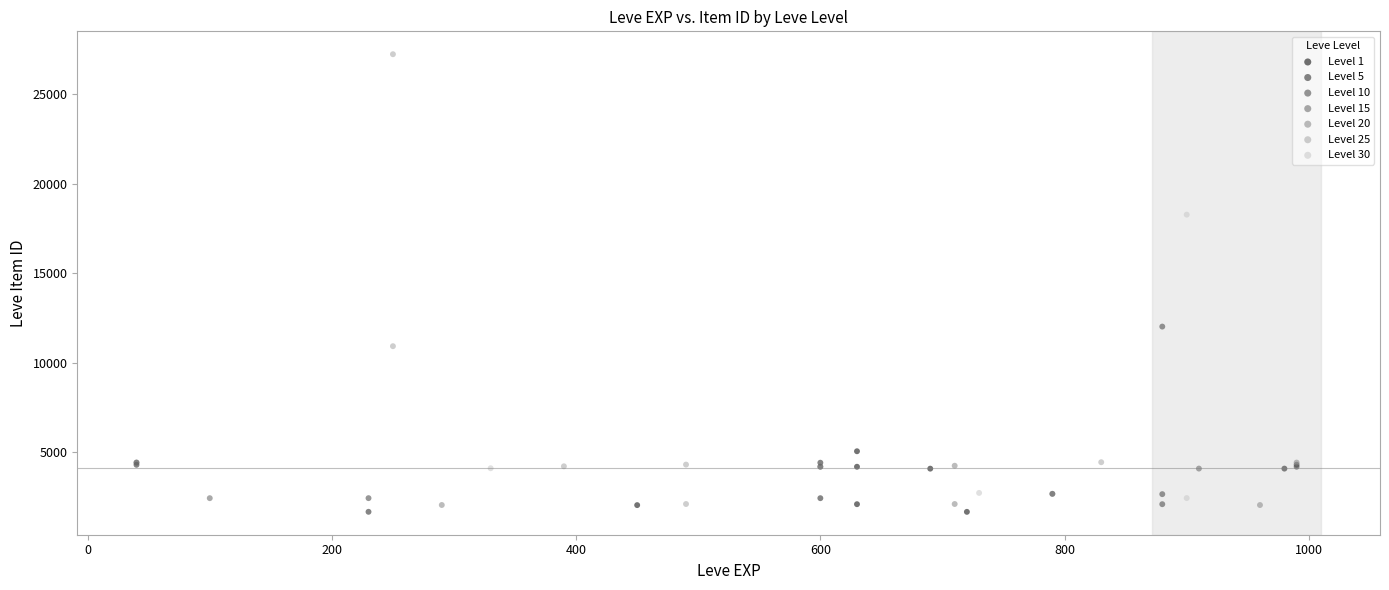

Which series has the largest Y range (max minus min)?

Level 25